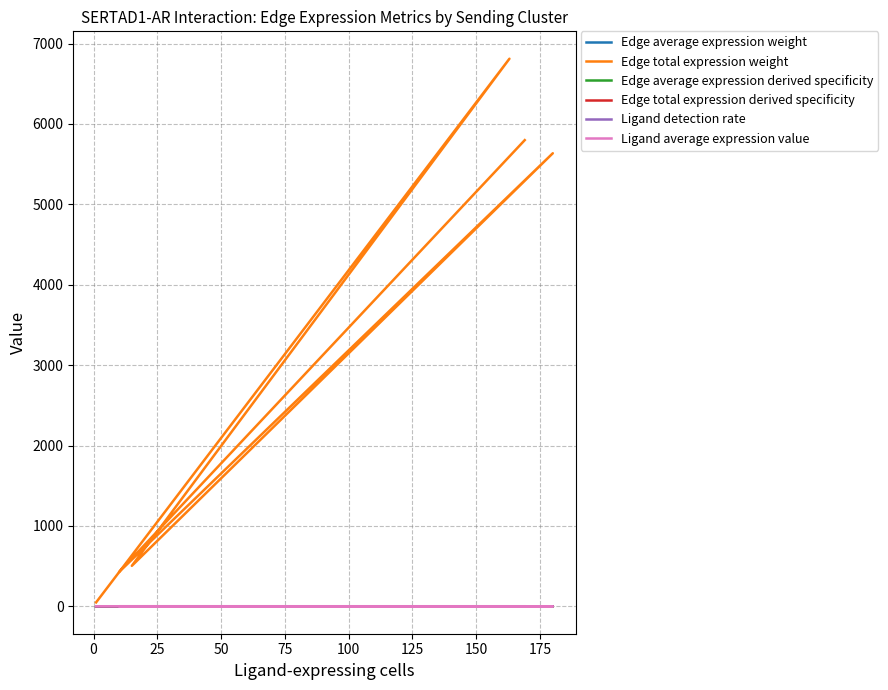

The value of Ligand average expression value at 75 is 1.2. True or false?

True